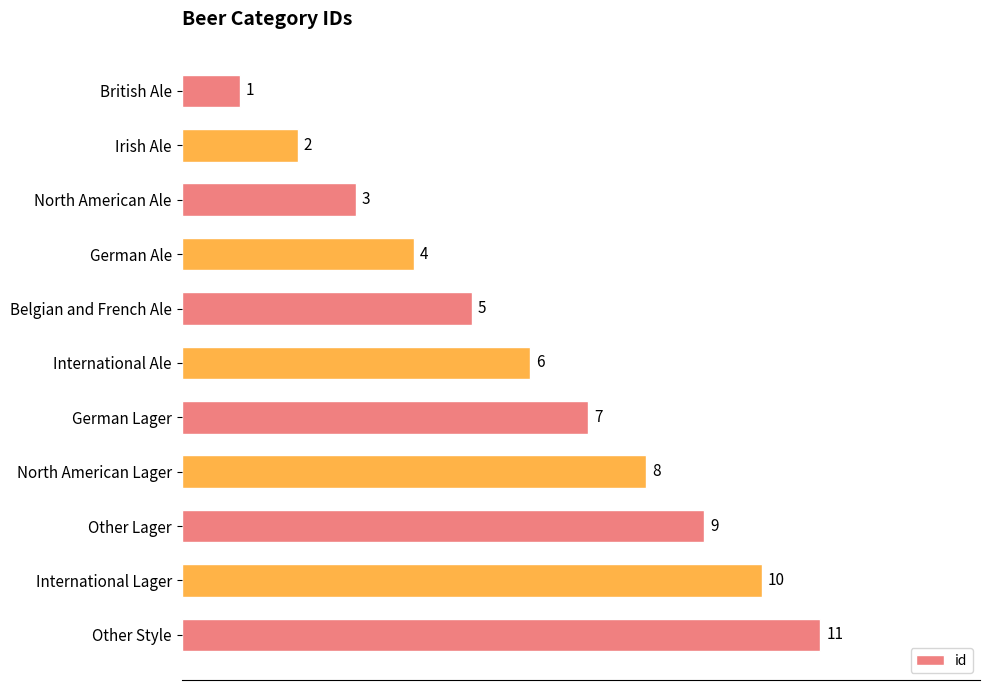

What is the average value?

6